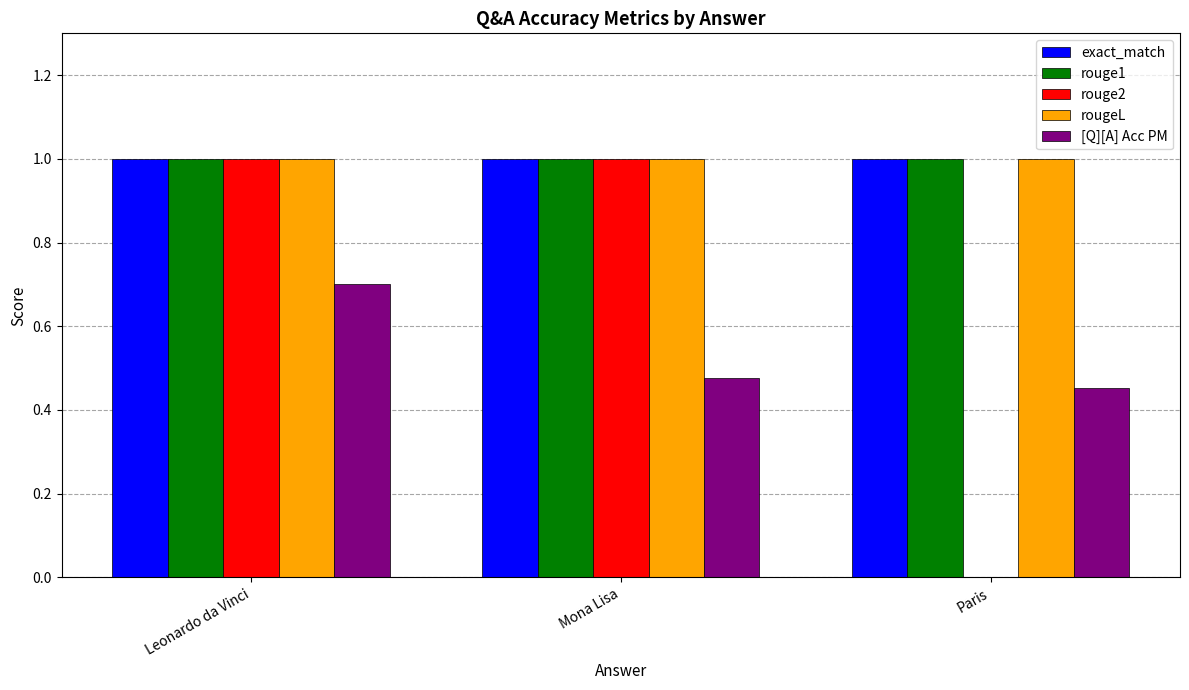

Between Mona Lisa and Paris, which series saw the biggest shift?

rouge2